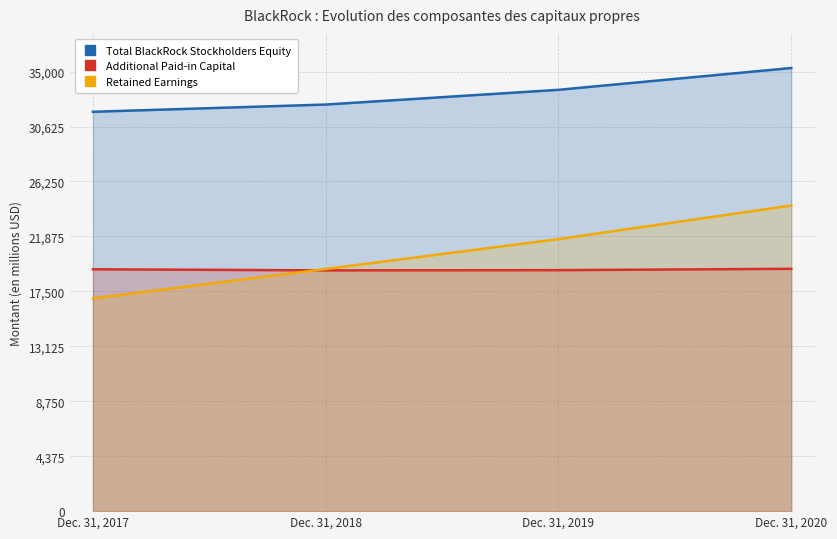

True or false: Retained Earnings has a value of 32975 at Dec. 31, 2020.

False